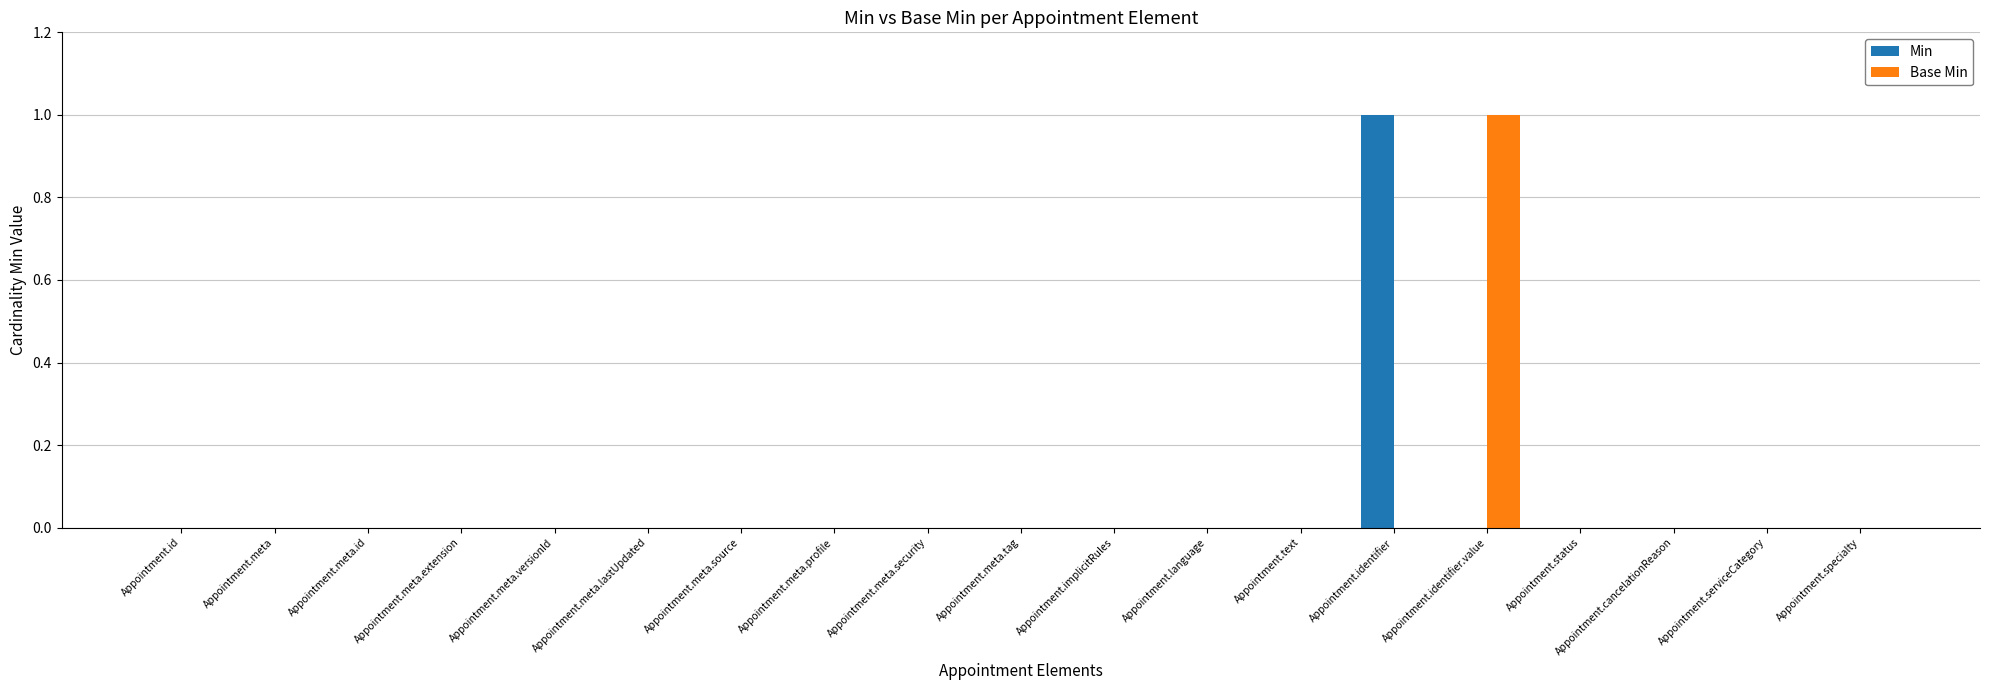

The Base Min series shows 0 at Appointment.cancelationReason. True or false?

True